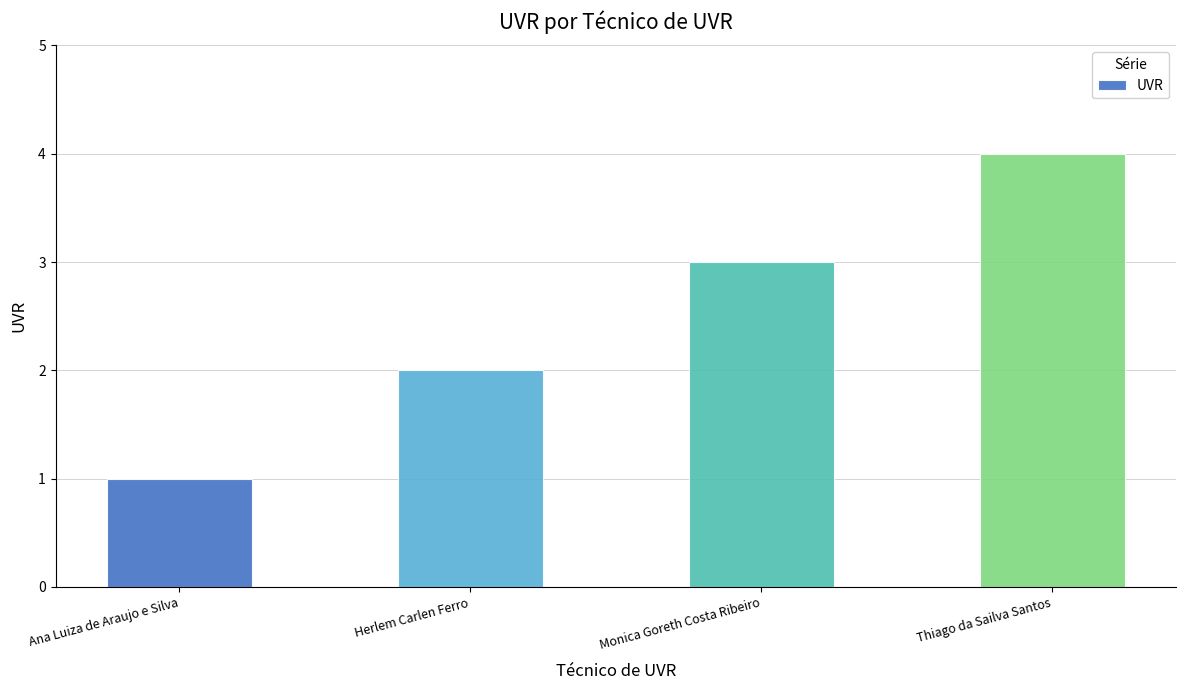

What is the sum of all values?

10